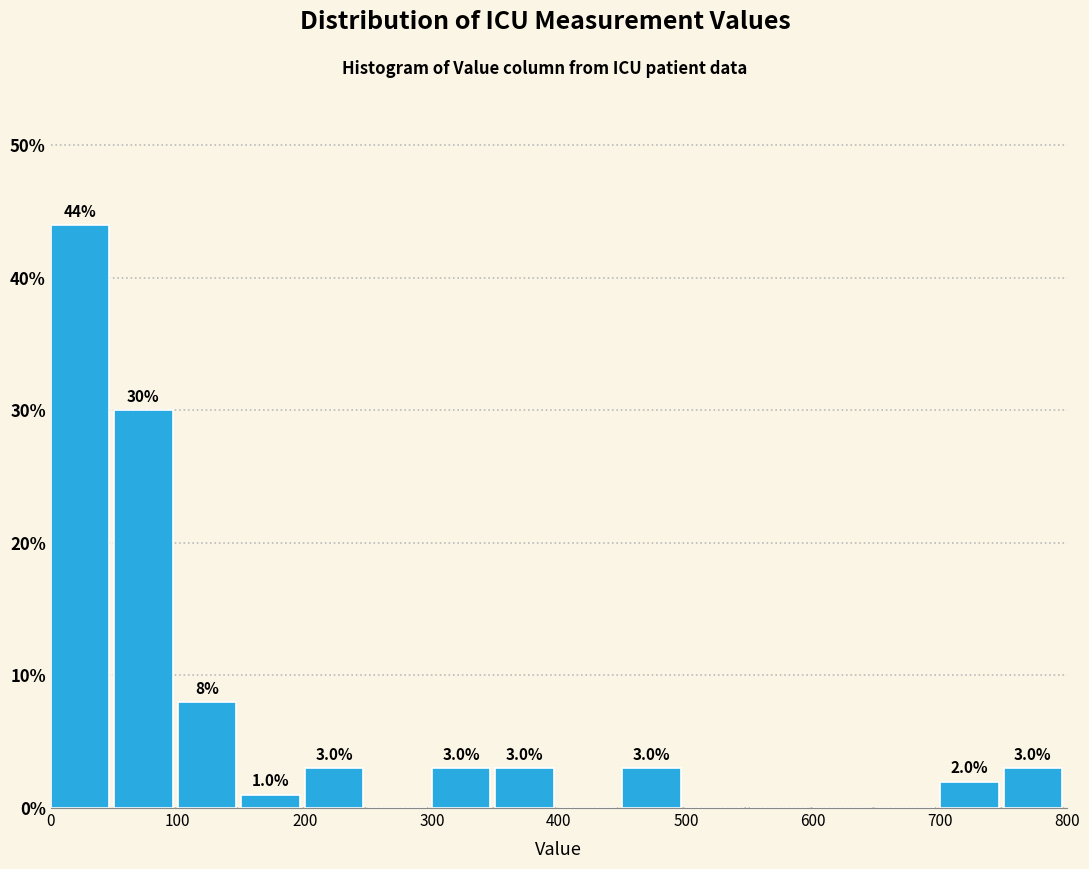

Over which range of the x-axis is the bar tallest?

0 to 50